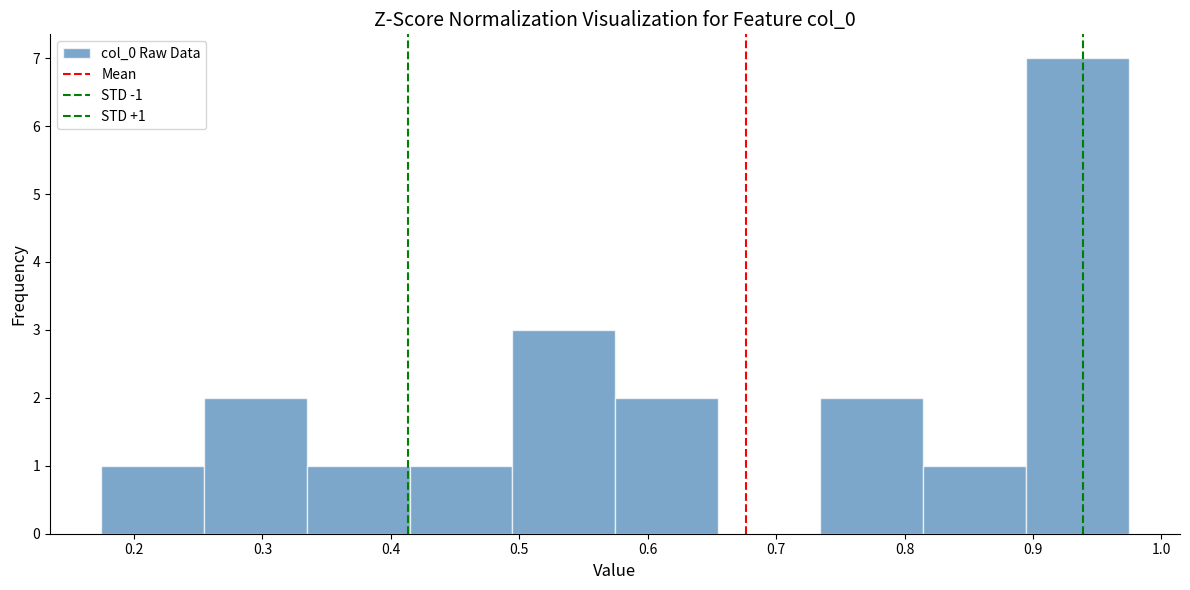

Over which range of the x-axis is the bar tallest?

0.89 to 0.97